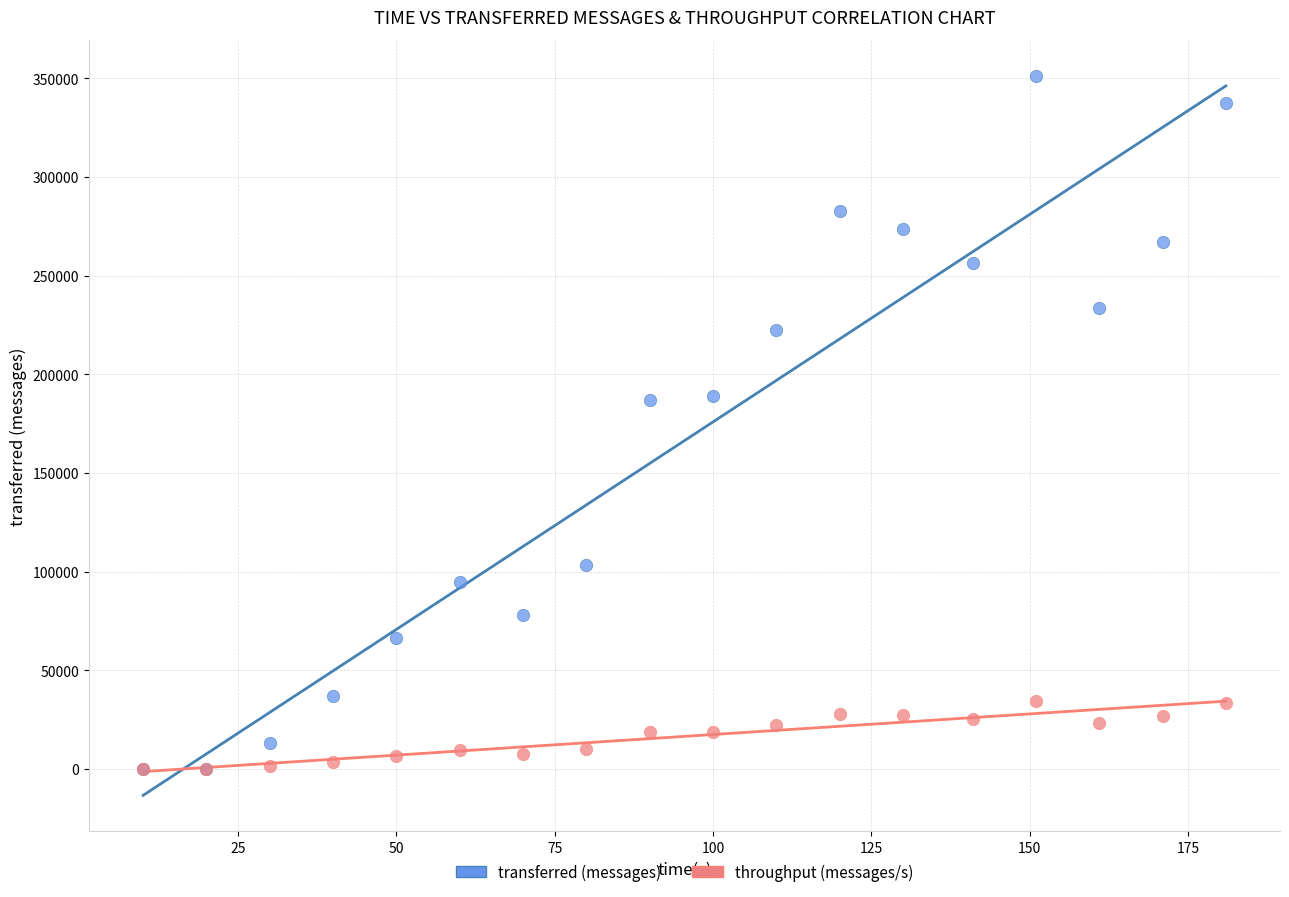

Which series has the widest spread of Y values?

transferred (messages)